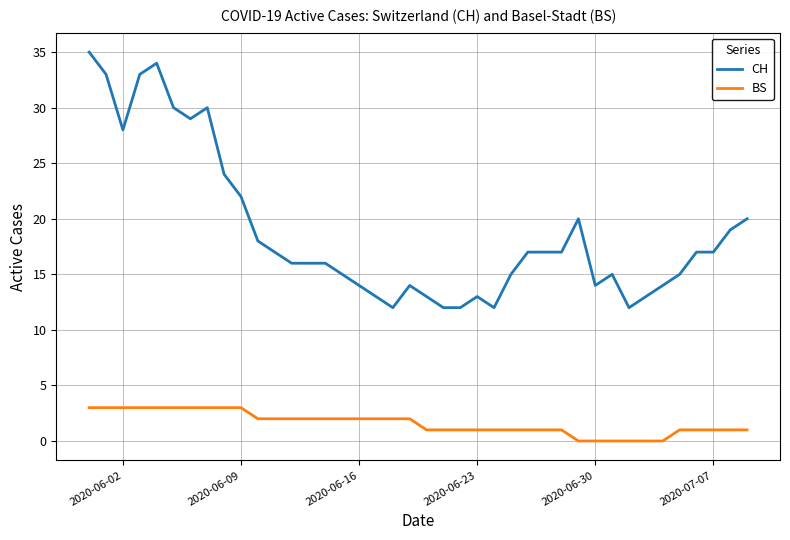

Reading left to right, what are all the values shown in this chart?

CH: 35	33	28	33	34	30	29	30	24	22	18	17	16	16	16	15	14	13	12	14	13	12	12	13	12	15	17	17	17	20	14	15	12	13	14	15	17	17	19	20
BS: 3	3	3	3	3	3	3	3	3	3	2	2	2	2	2	2	2	2	2	2	1	1	1	1	1	1	1	1	1	0	0	0	0	0	0	1	1	1	1	1